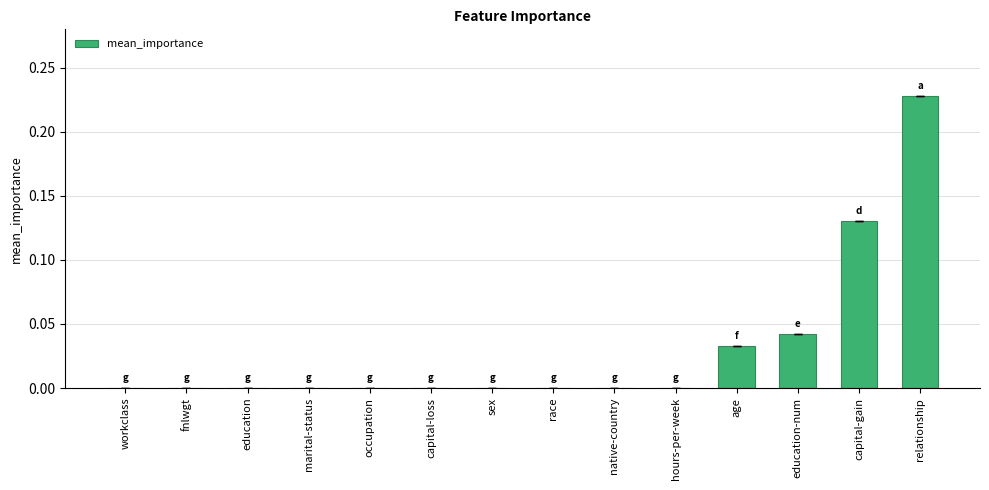

What is the sum of all values?

0.4